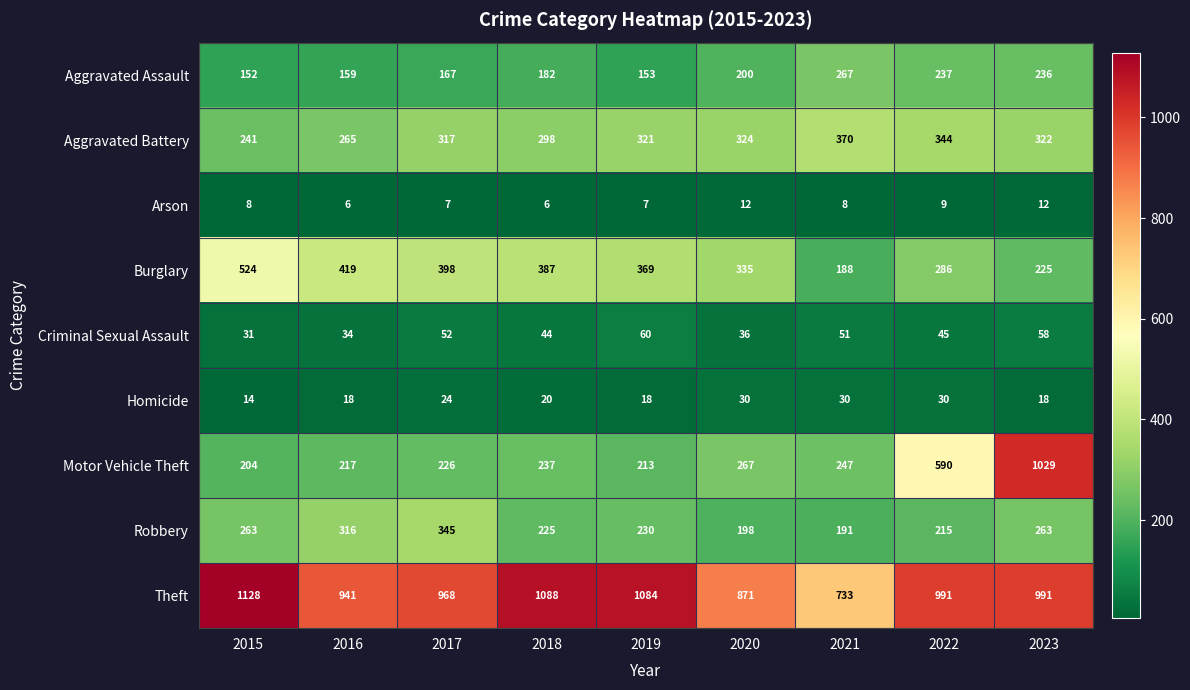

Which series changed the most between 2018 and 2020?

Theft